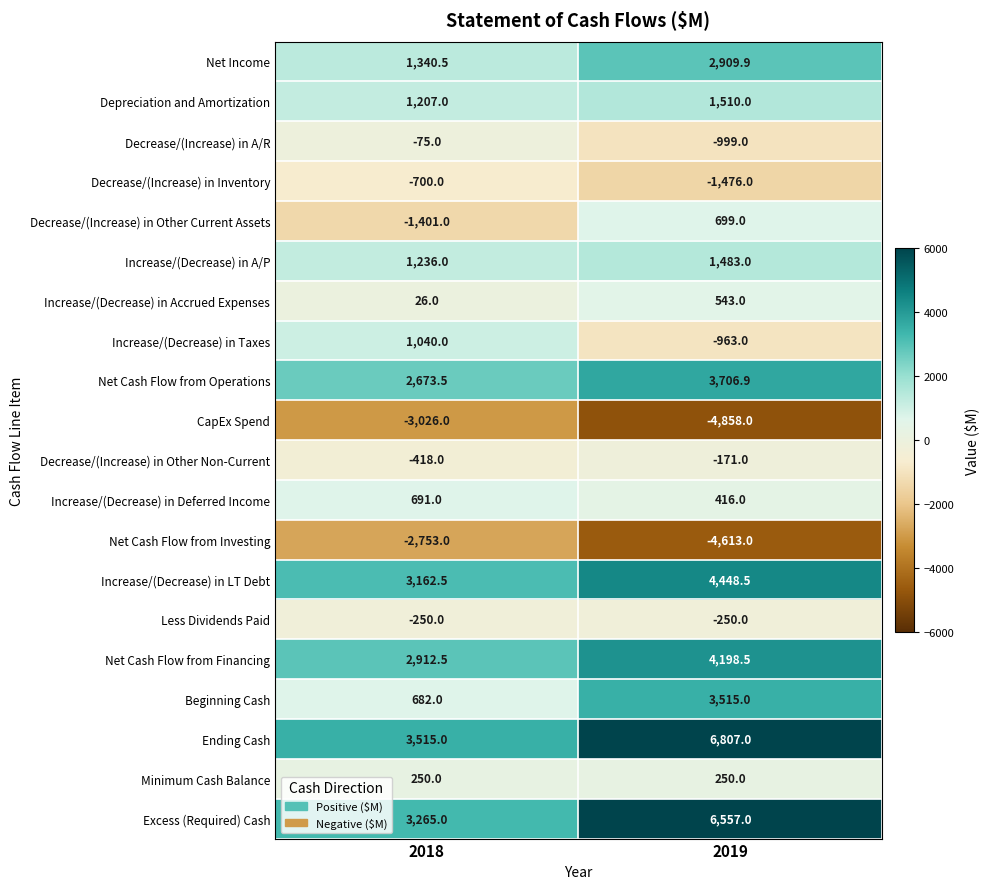

The Increase/(Decrease) in Accrued Expenses series shows 26.0 at 2018. True or false?

True